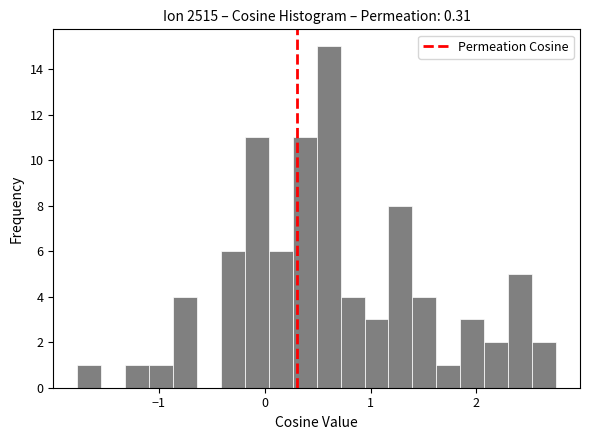

Read against the x-axis, roughly where is the centre of the tallest bar?

0.6